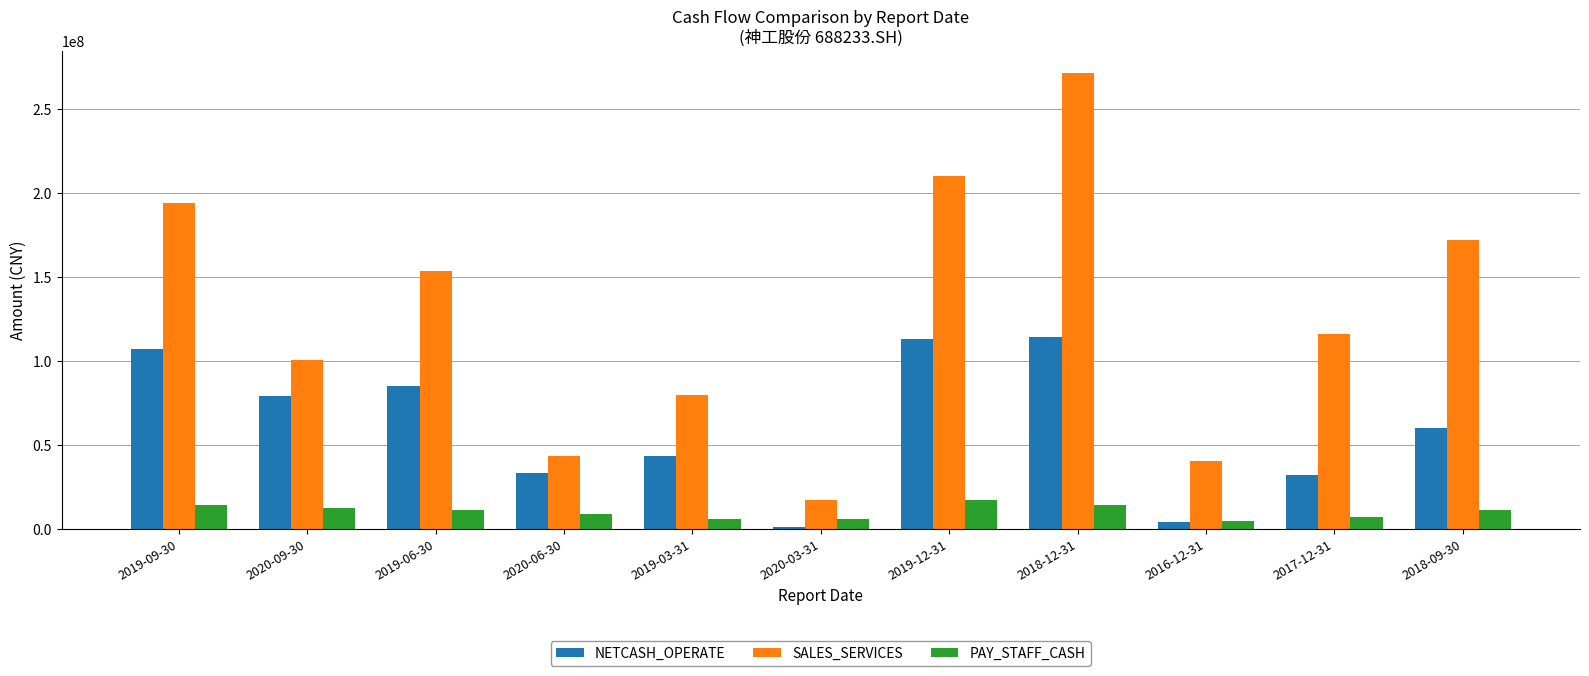

What is the difference between the maximum and minimum values in the NETCASH_OPERATE series?

113172307.2